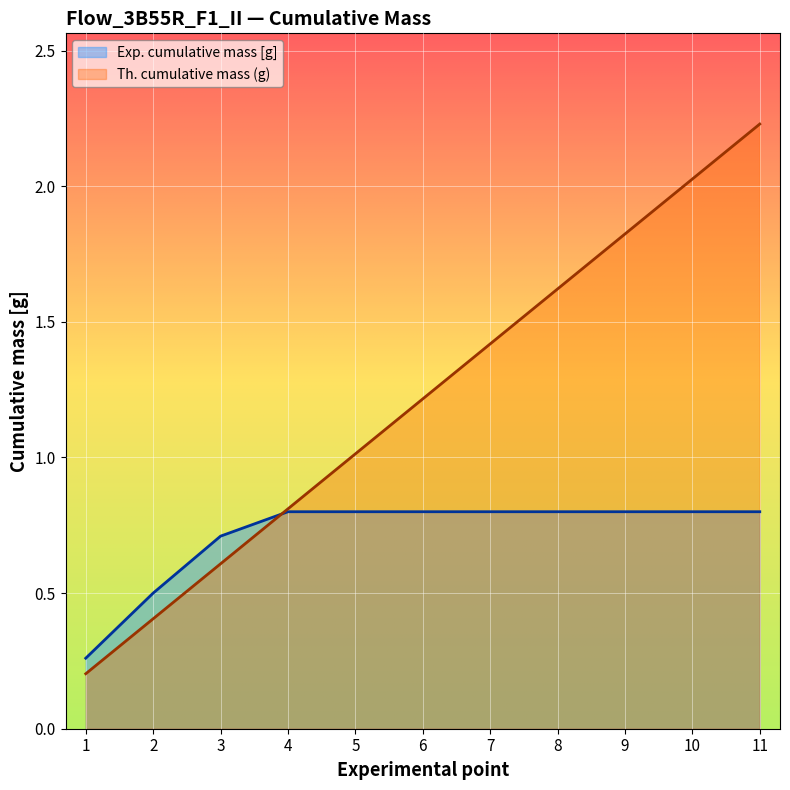

Between 11 and 1, which is larger?

11